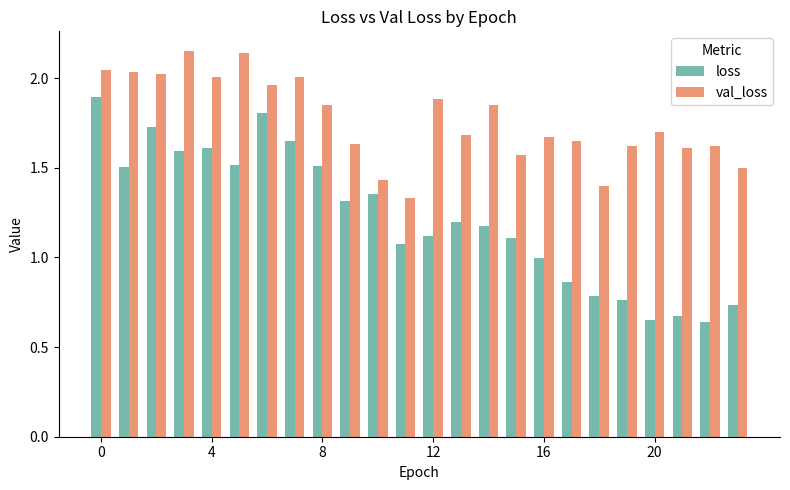

What is the sum of all val_loss values?

42.4